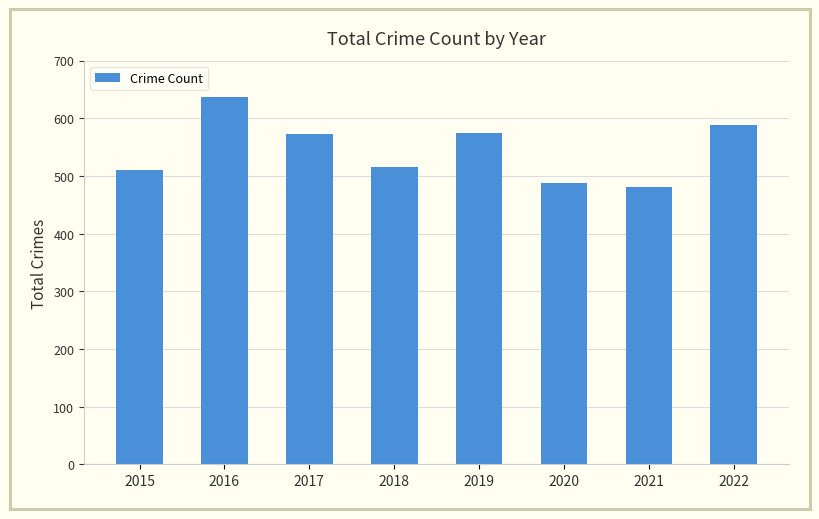

What is the difference between the values at 2017 and 2022?

15